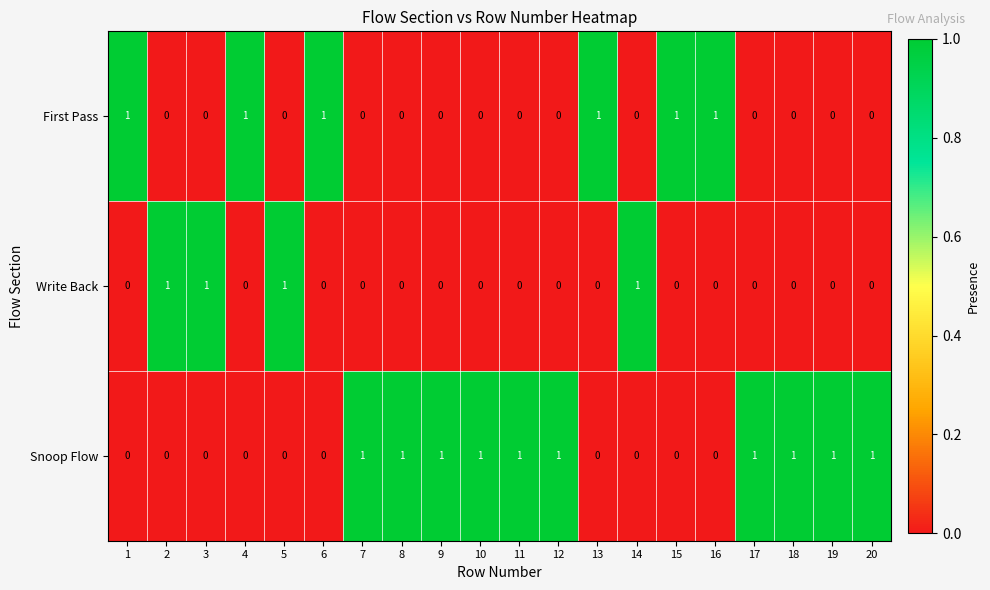

How many First Pass values are between 0 and 1?

20